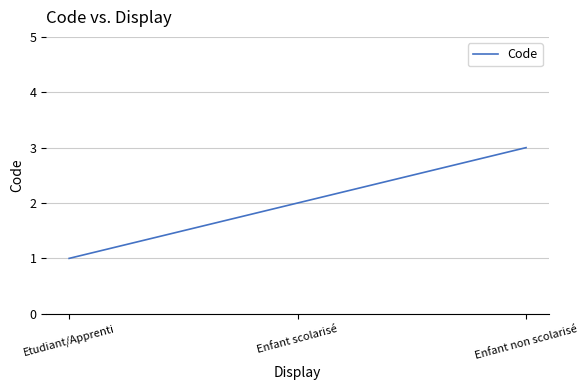

What position from the right is Enfant non scolarisé?

1